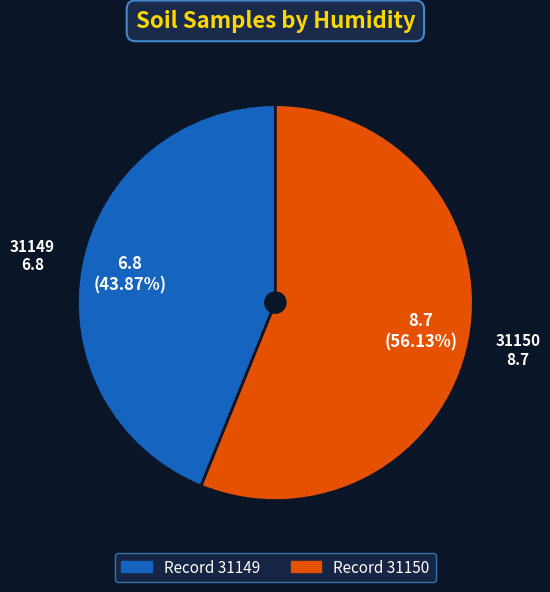

To the nearest percent, what is the difference between the largest and smallest slice percentages?

12%